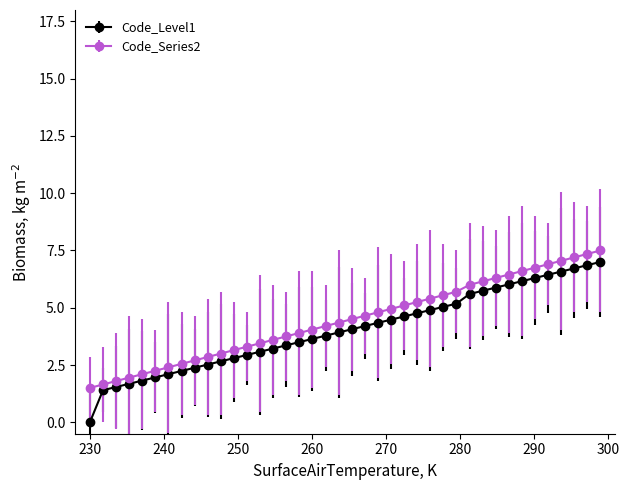

What is the difference between the maximum and second lowest values in the Code_Level1 series?

5.6